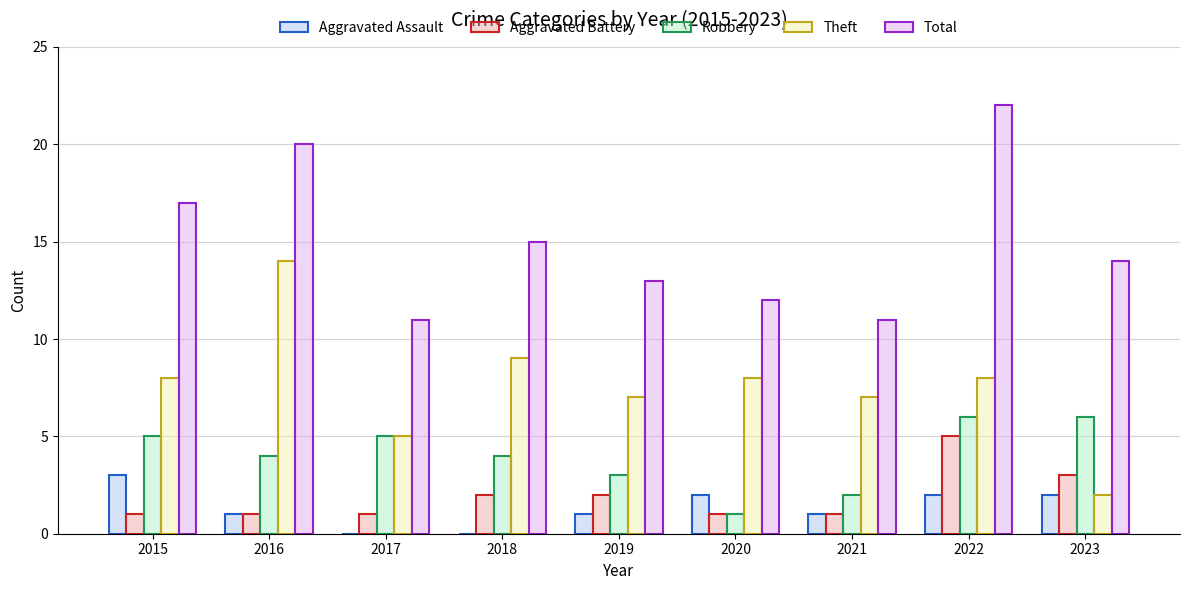

Between 2016 and 2022, which series saw the biggest shift?

Theft